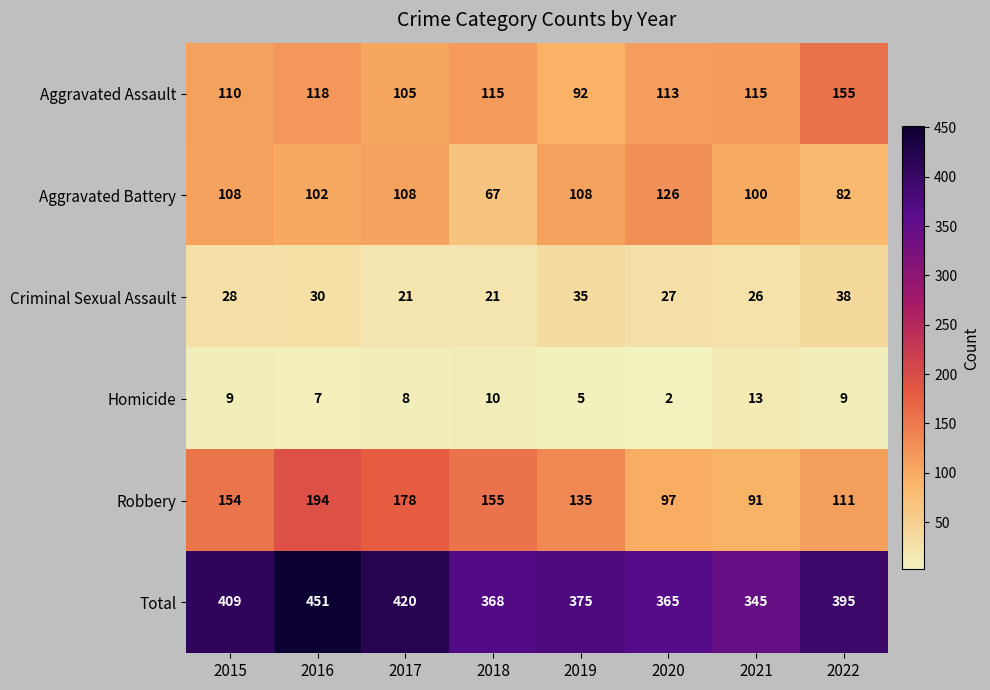

Which series has the largest range (max minus min)?

Total